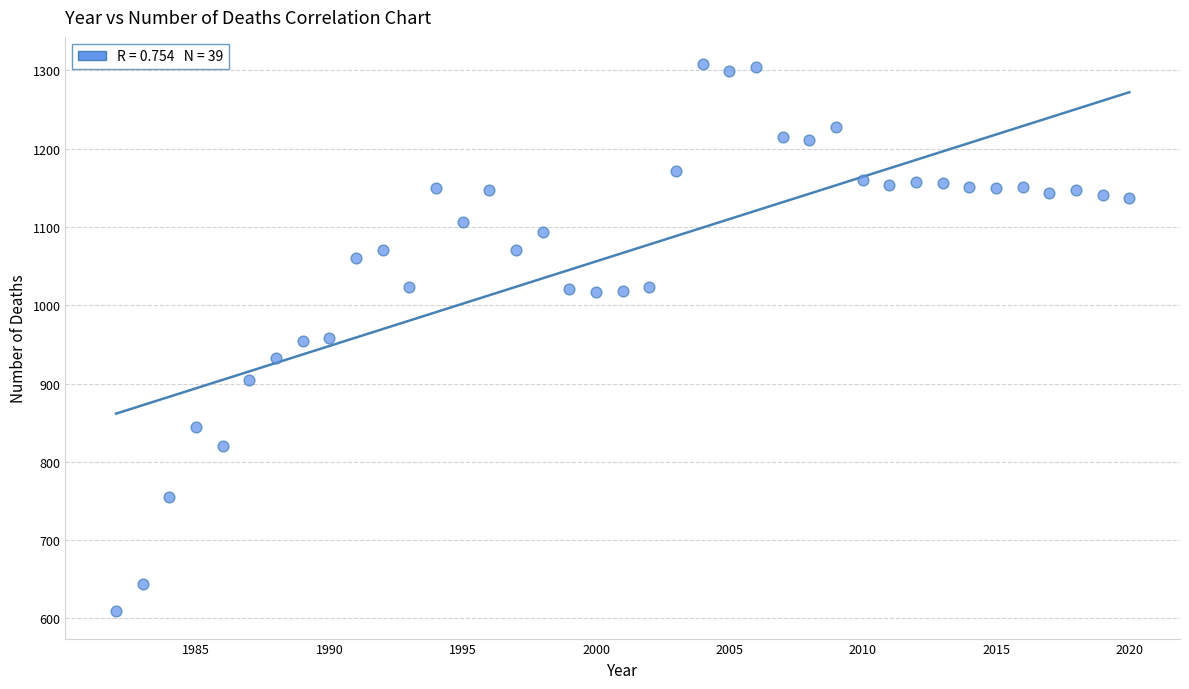

What is the range of Y values (max minus min)?

699